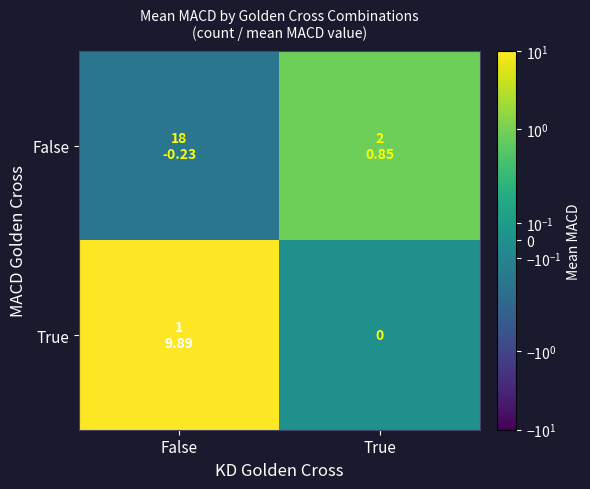

What is the sum of the False values at False and True?

0.6